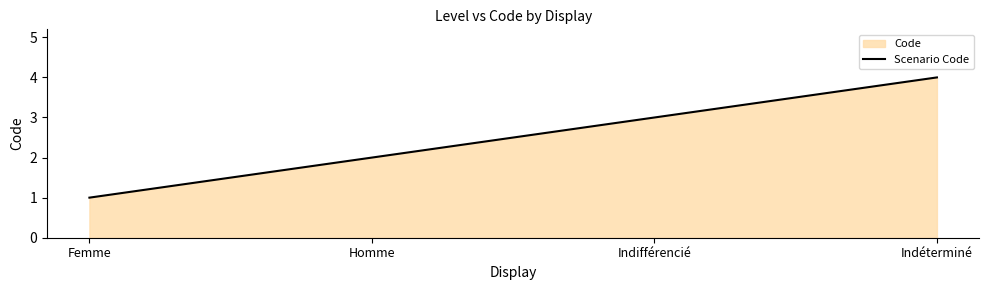

Between Indifférencié and Indéterminé, which is larger?

Indéterminé